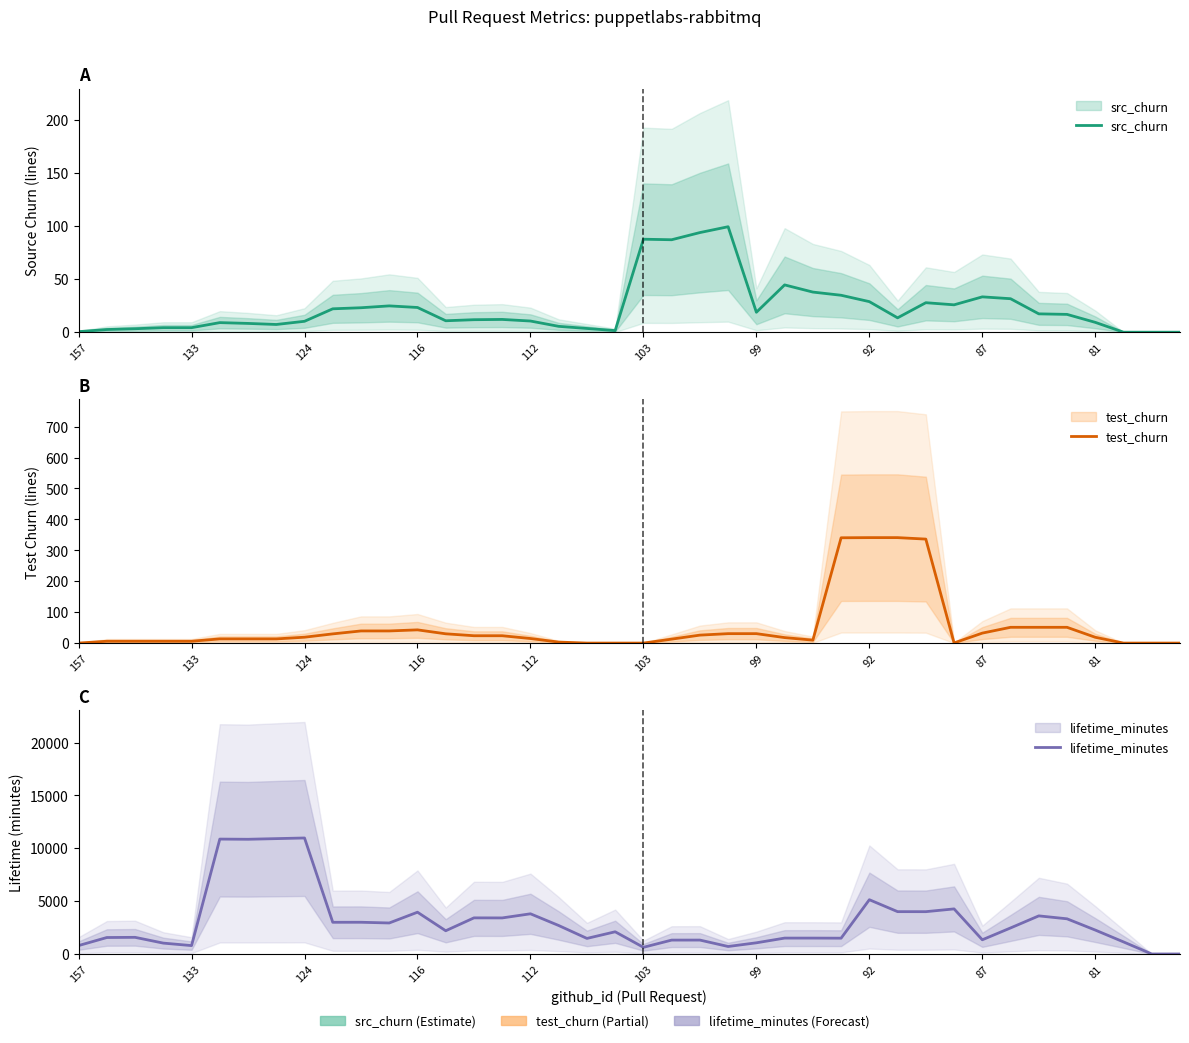

In src_churn, how many points are lower than both neighbors (excluding endpoints)?

7